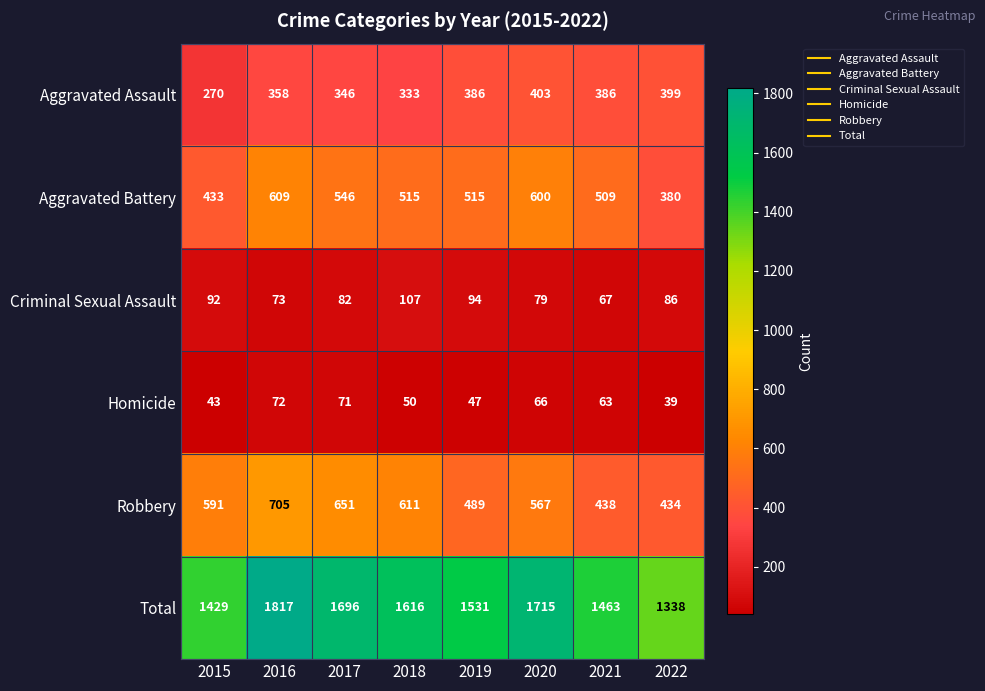

Where does the Total series first go above 1616?

2016